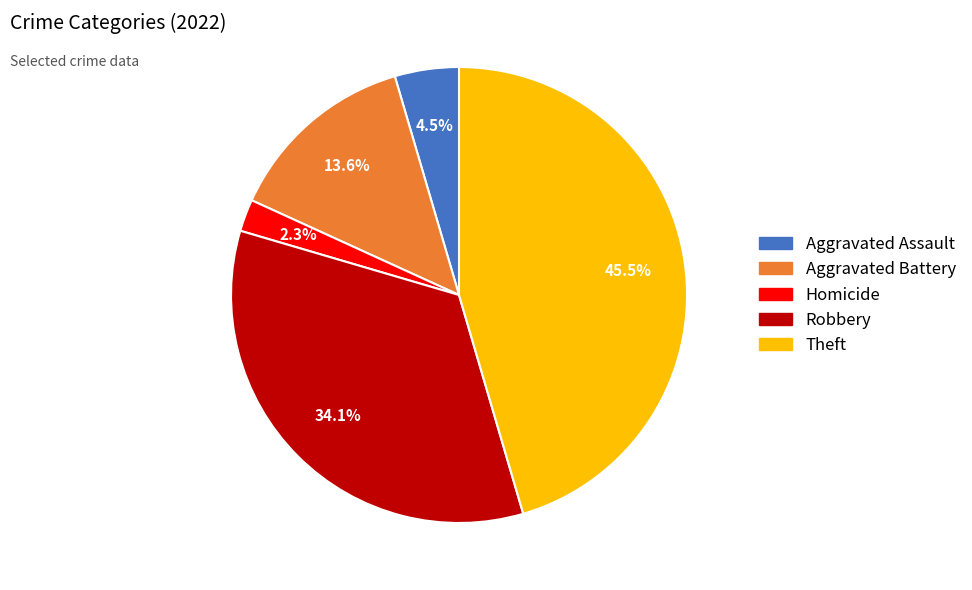

How many slices are in this pie chart?

5